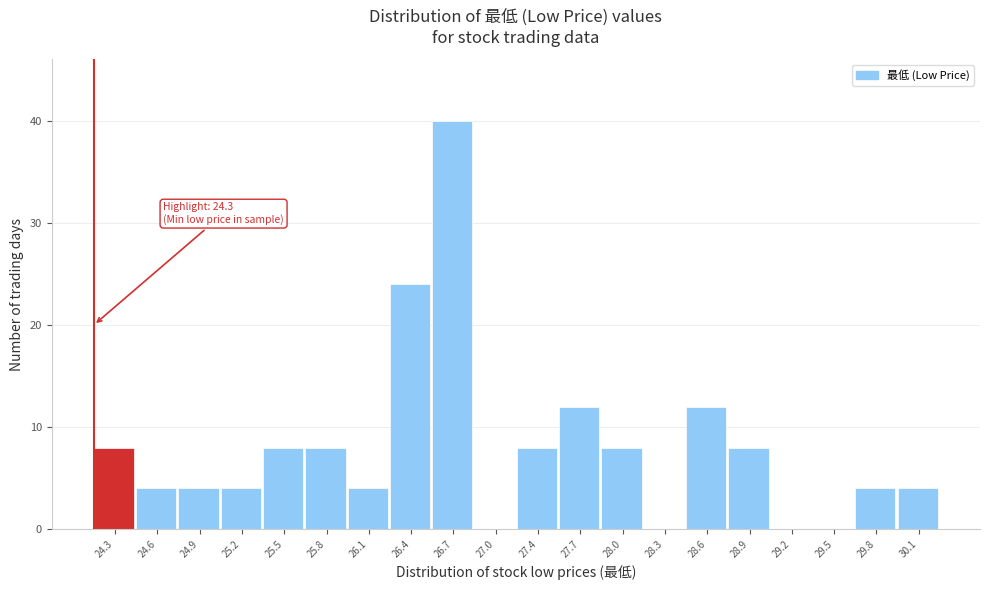

Reading left to right, extract all data points from this chart.

24.3=8	24.6=4	24.9=4	25.2=4	25.5=8	25.8=8	26.1=4	26.4=24	26.7=40	27.0=0	27.4=8	27.7=12	28.0=8	28.3=0	28.6=12	28.9=8	29.2=0	29.5=0	29.8=4	30.1=4